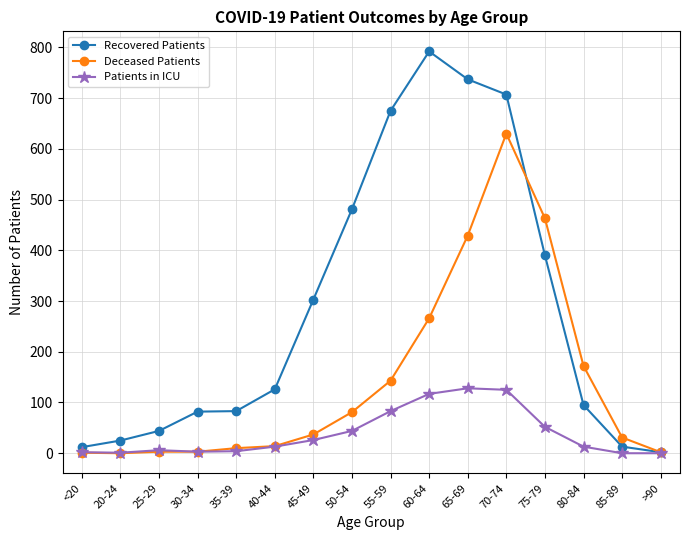

Does the chart have visible grid lines?

Yes